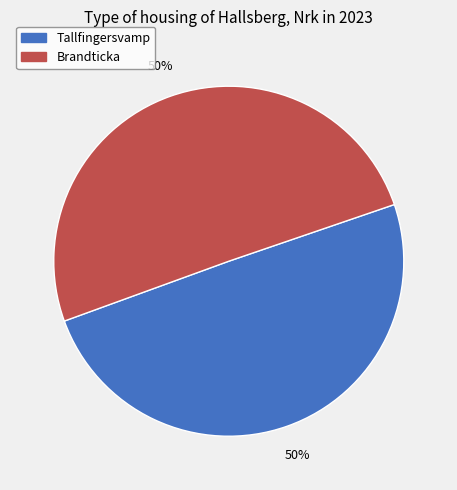

To the nearest percent, what is the combined percentage of Brandticka and Tallfingersvamp?

100%